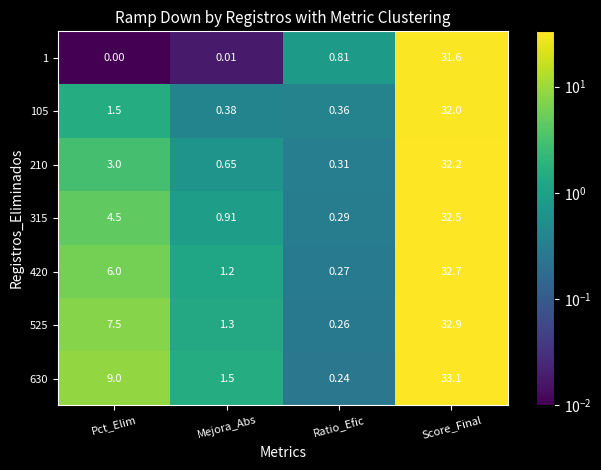

Count the number of categories in the chart.

4